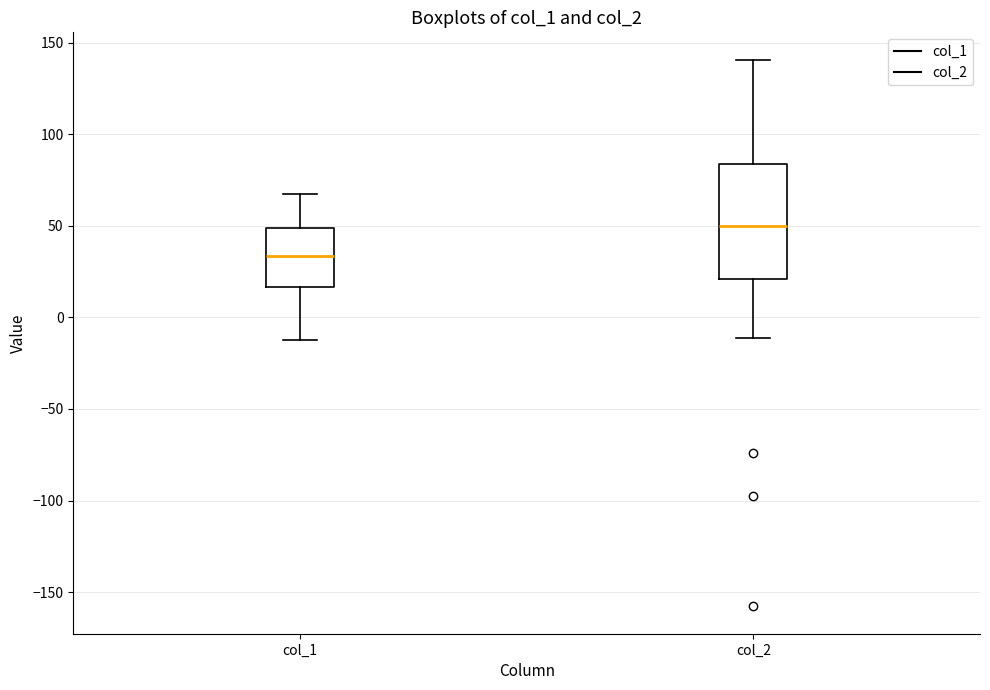

Comparing the boxes themselves (not the whiskers), which one is the tallest?

col_2